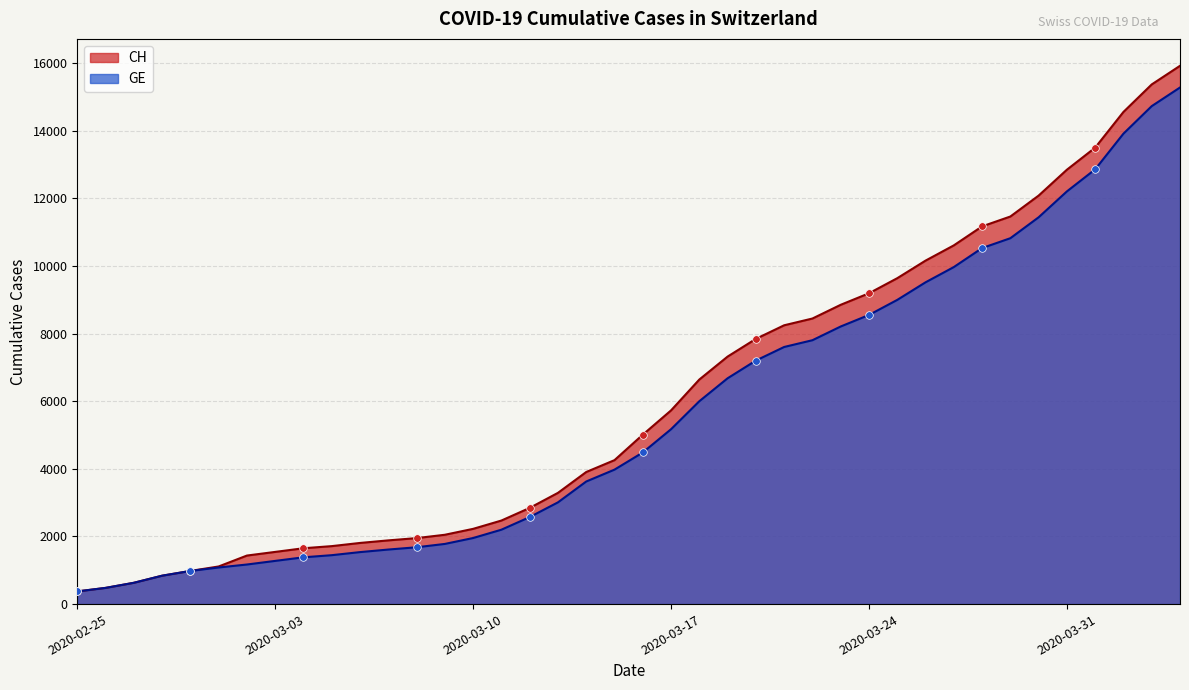

Which series has the largest total across all categories?

CH